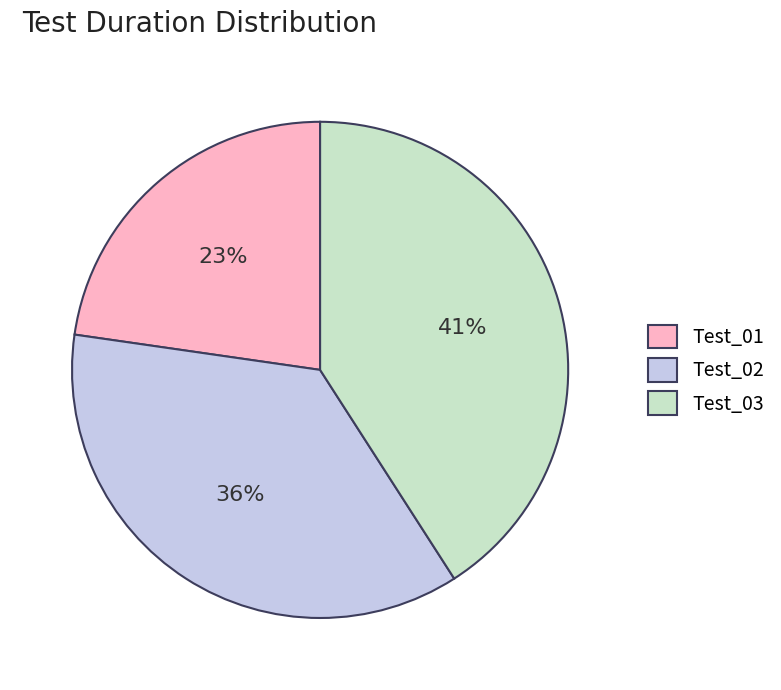

To the nearest percent, what is the difference between the Test_01 and Test_03 slice percentages?

18%